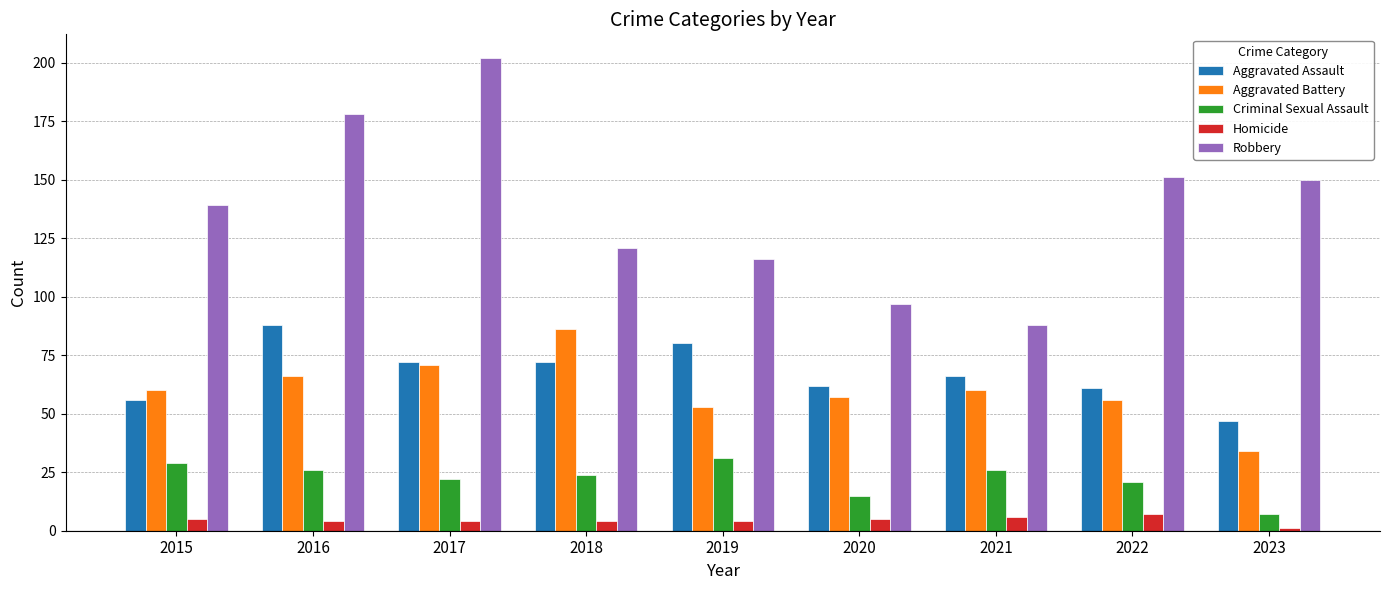

What is the value of the Robbery bar at the 6th from the left?

97